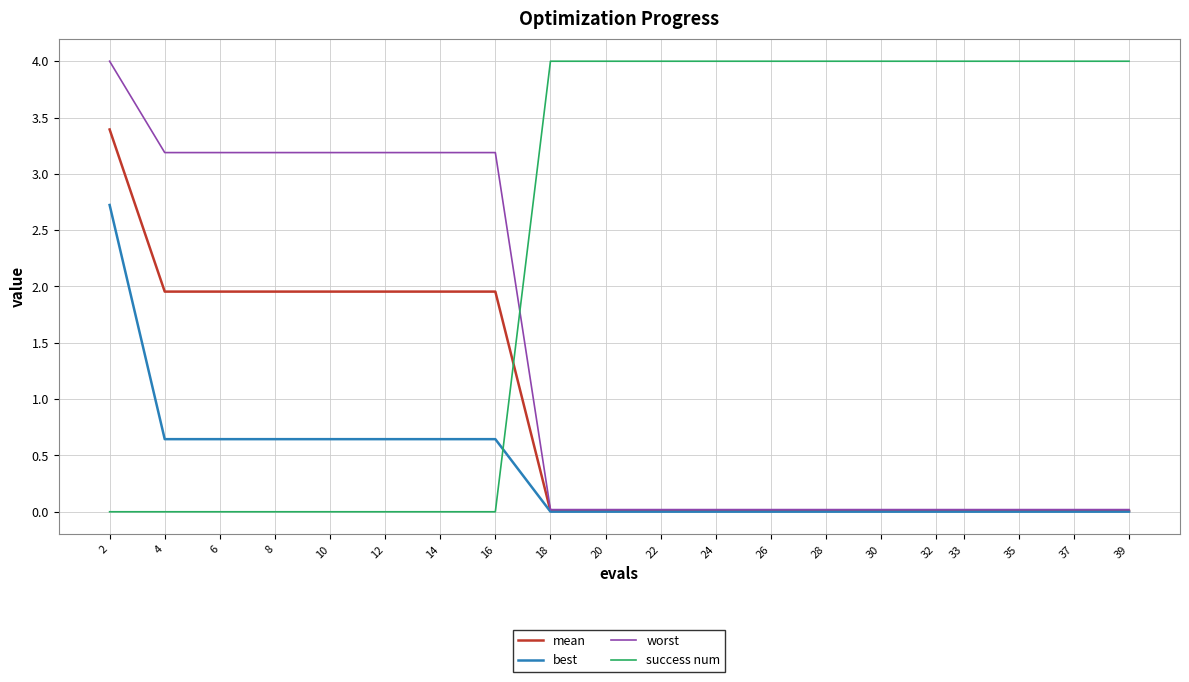

Is it true that success num equals 2.4 at 4?

False